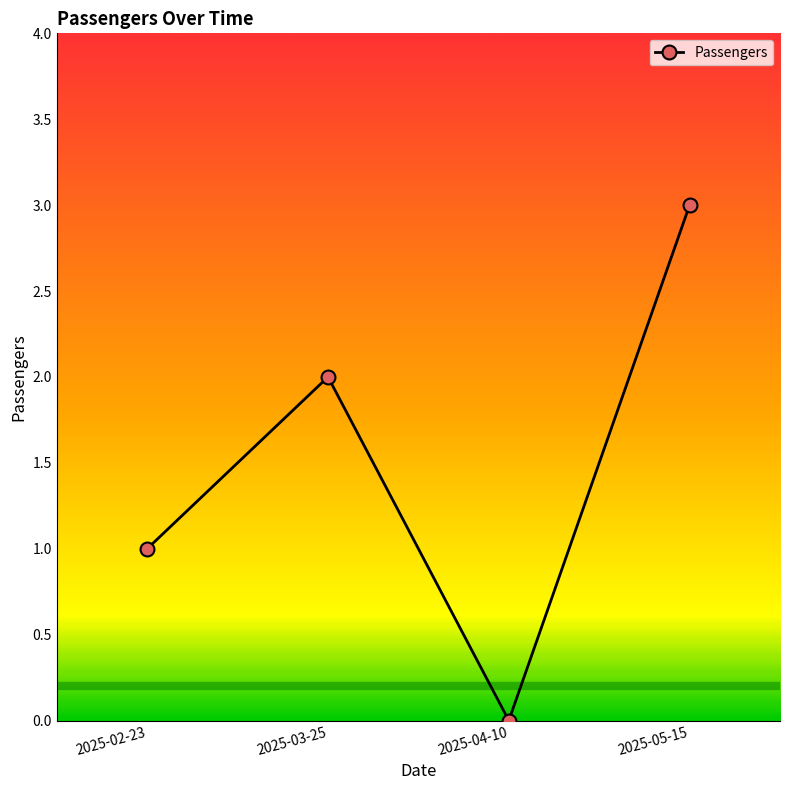

What is the difference between the values at 2025-02-23 and 2025-04-10?

1